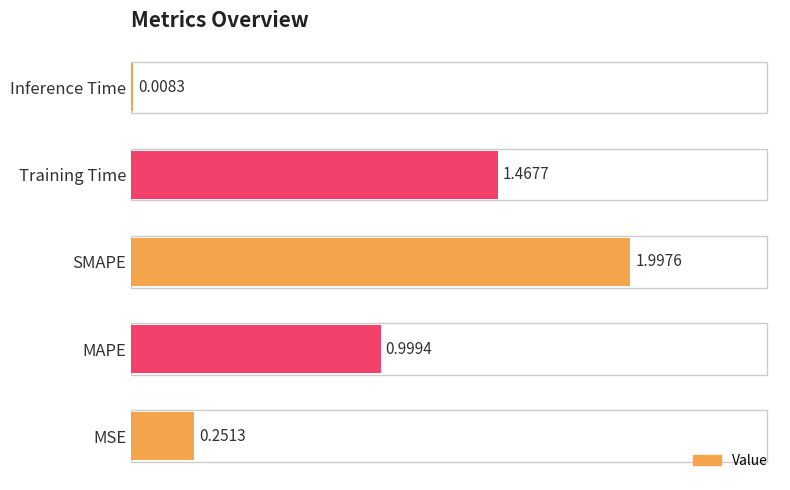

What is the difference between the values at Inference Time and SMAPE?

2.0